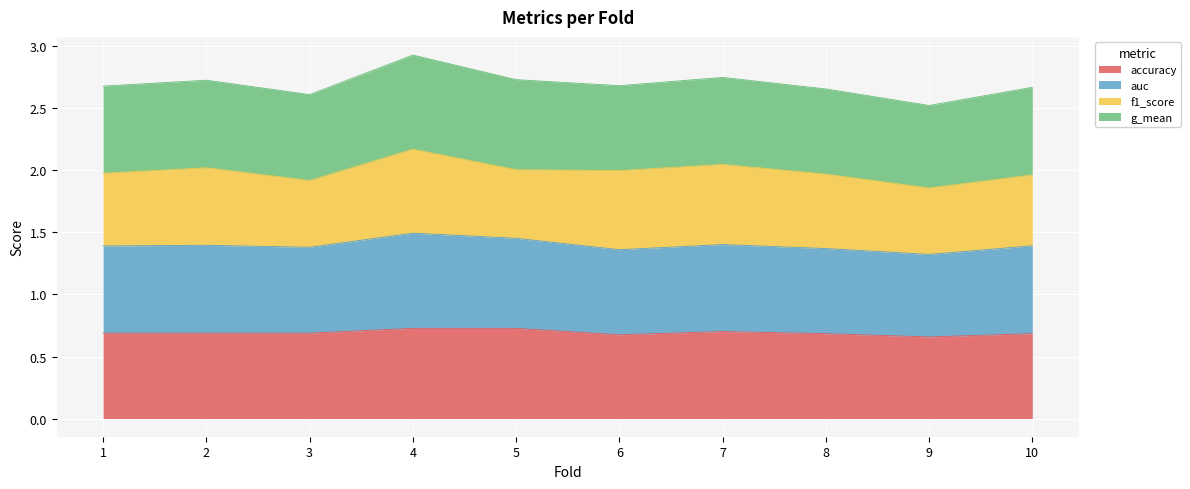

How many lines are shown in the chart?

4